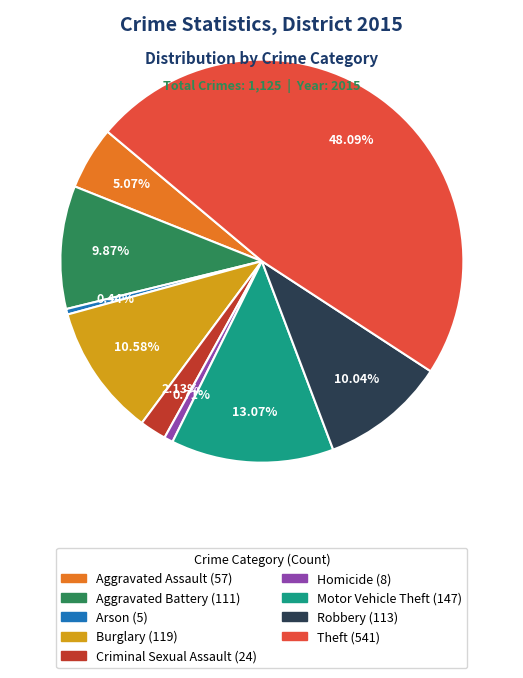

Does Aggravated Assault represent more than half of the total?

No